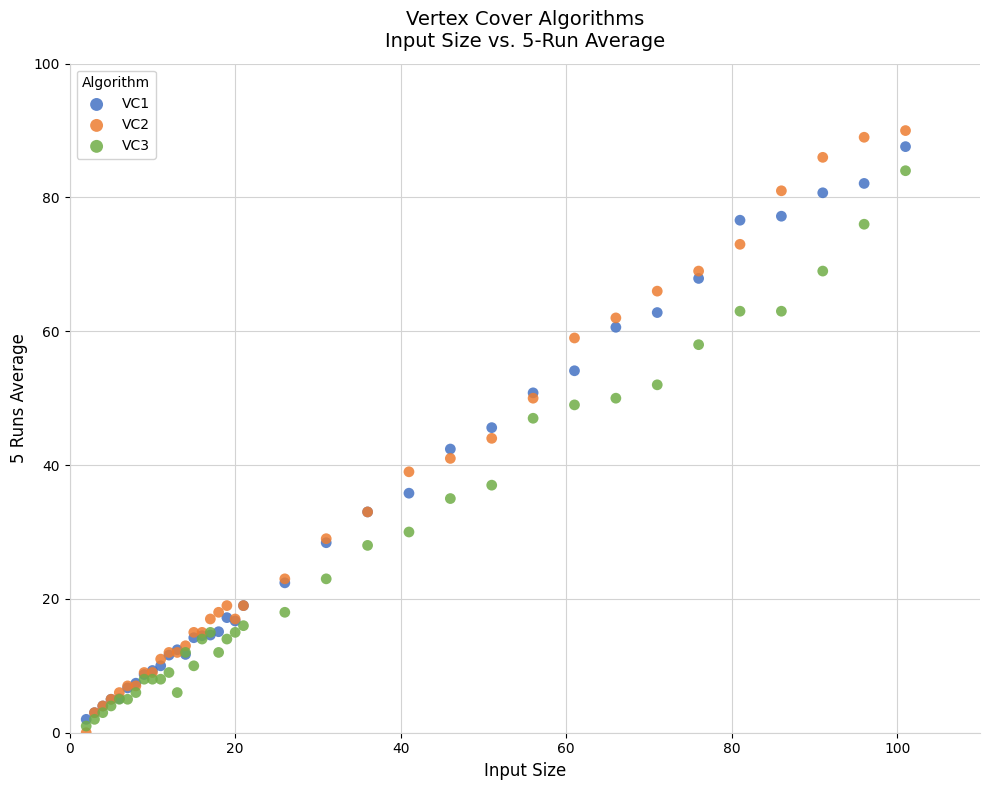

Which series contains the lowest Y value?

VC2